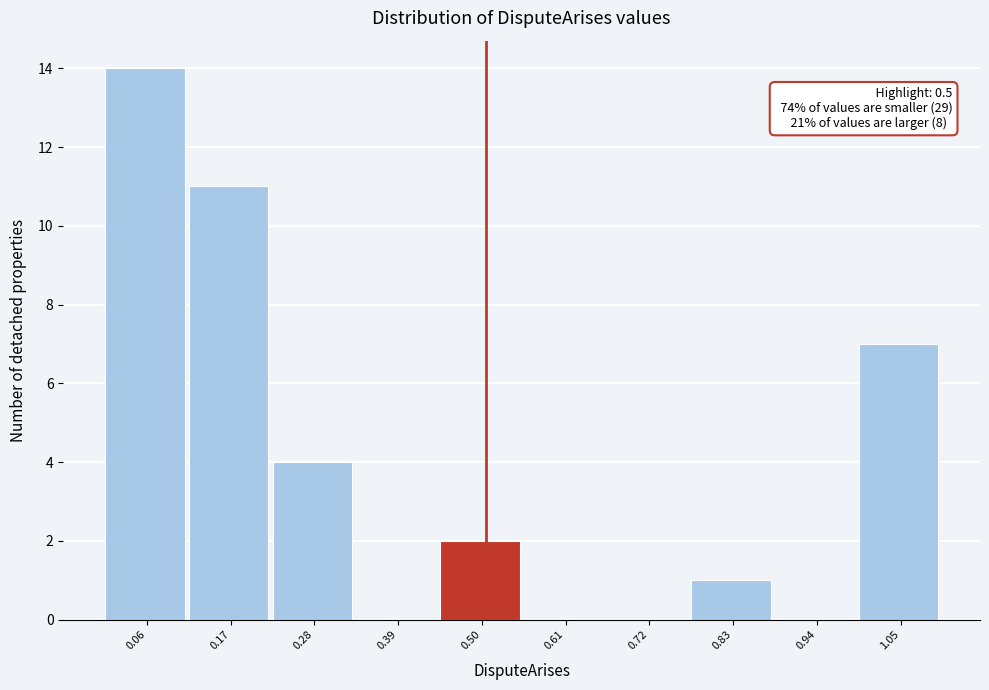

Which range on the x-axis has the tallest bar?

0.00 to 0.11